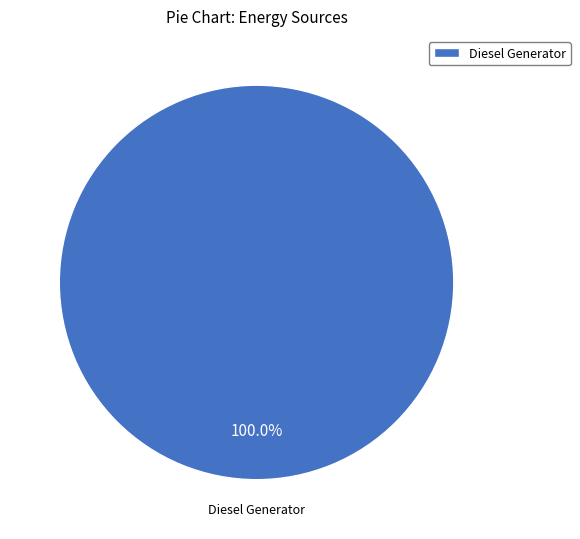

Rank the categories by value from highest to lowest.

Diesel Generator